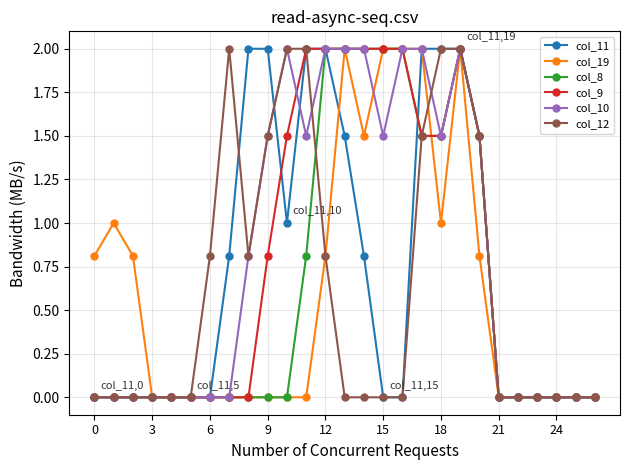

How many col_9 values are between 0 and 2?

27